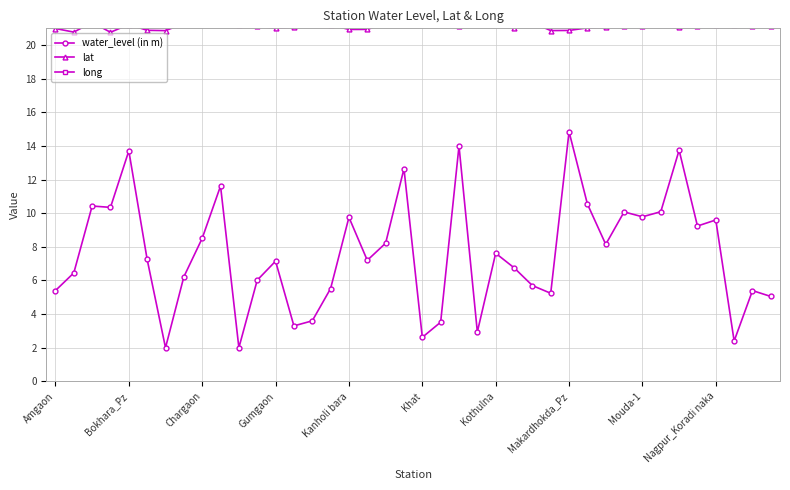

True or false: water_level (in m) has more than 2 points higher than both neighbors.

True